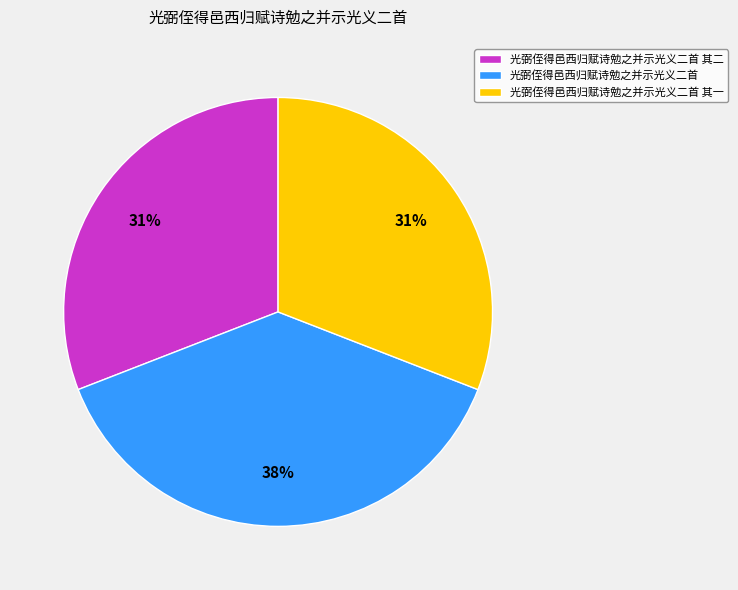

Is there any slice that represents more than half of the pie?

No